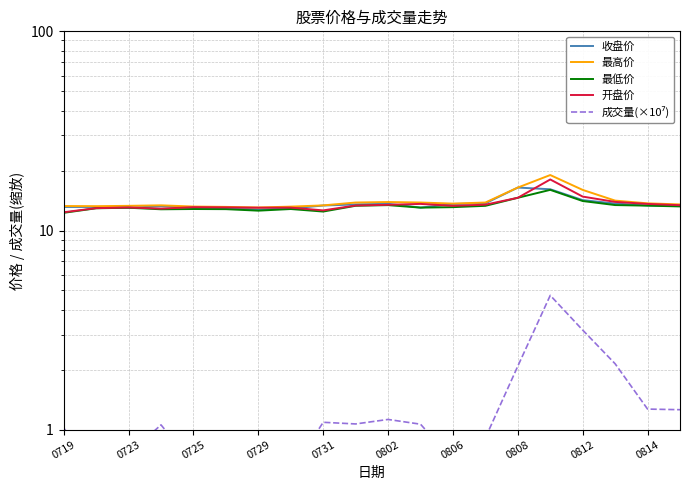

List the series in order of their peak value, highest first.

最高价, 开盘价, 收盘价, 最低价, 成交量(×10⁷)